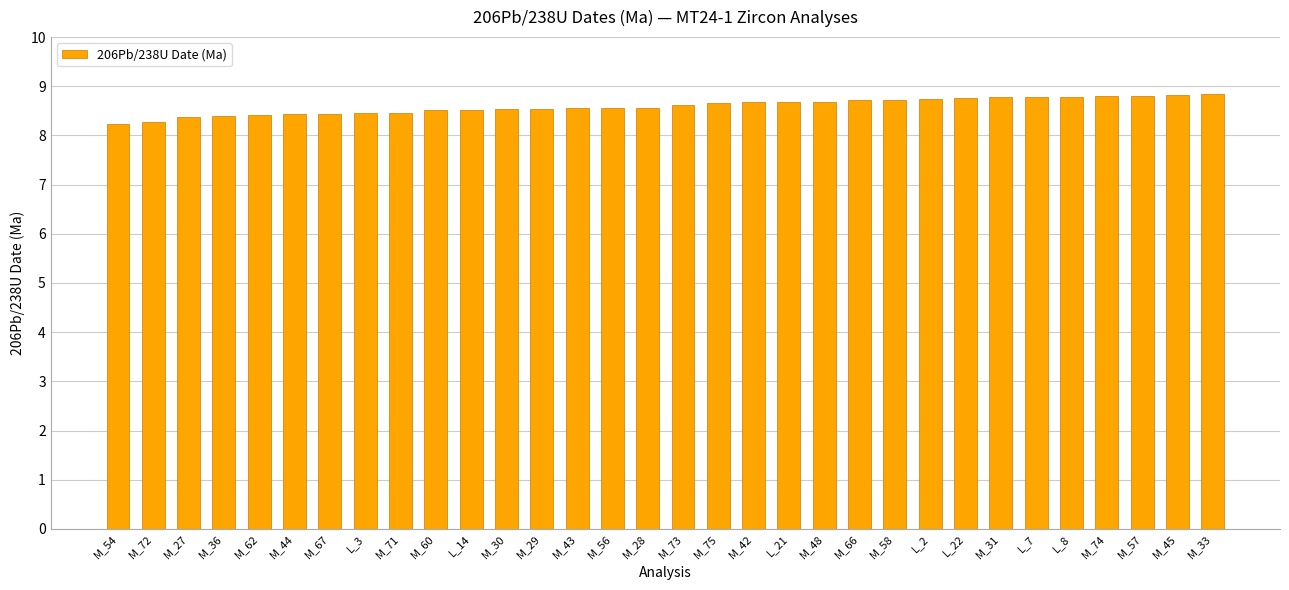

What is the difference between the maximum and minimum values?

0.6